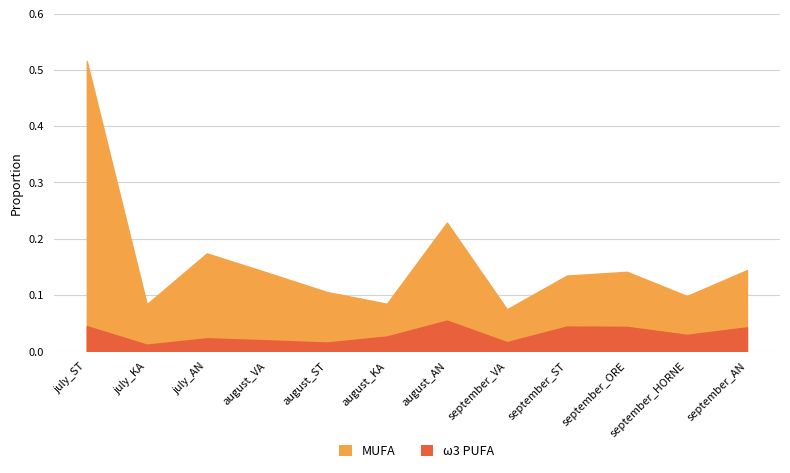

True or false: omega3_PUFA and MUFA cross at least once.

False